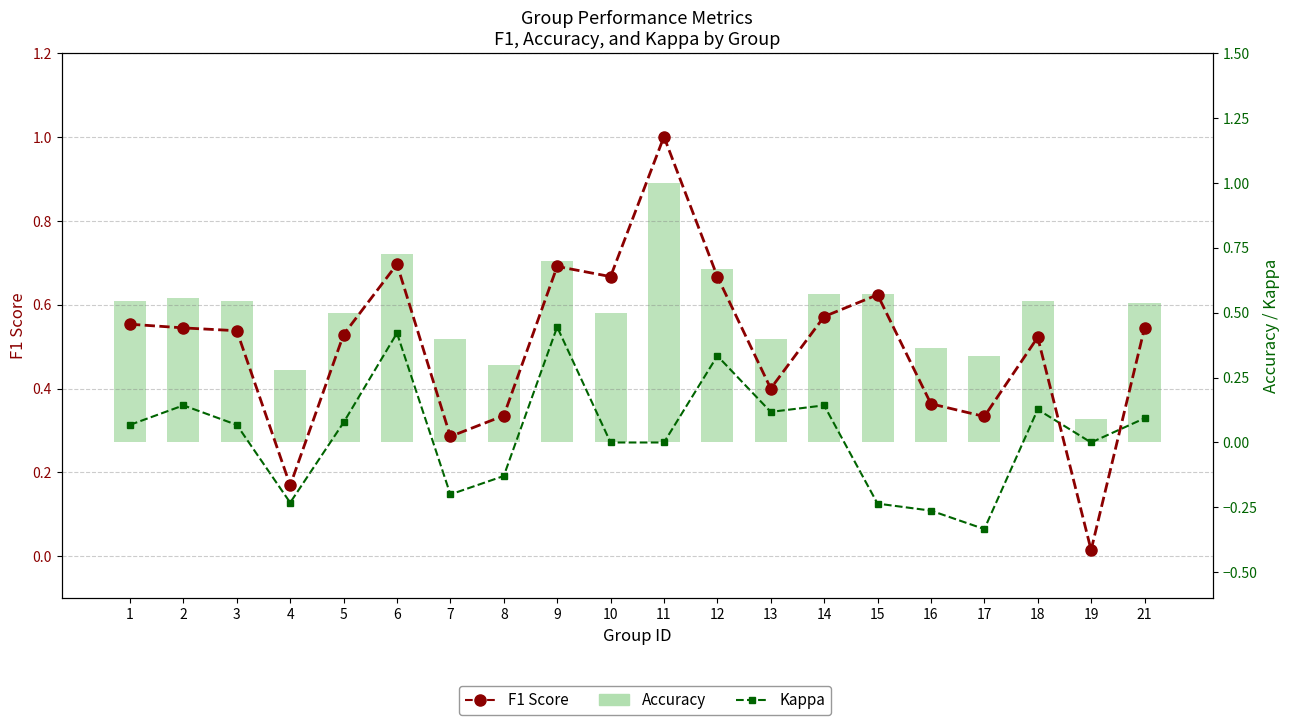

List the series in order of their peak value, highest first.

F1 Score, Accuracy, Kappa